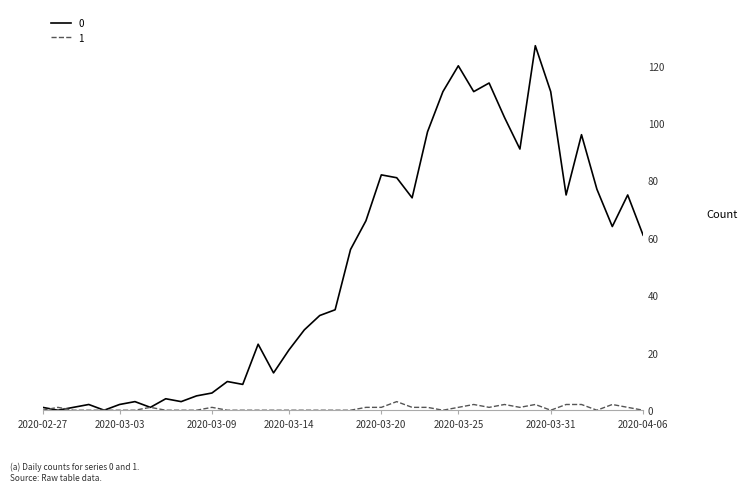

List the series in order of their peak value, lowest first.

1, 0